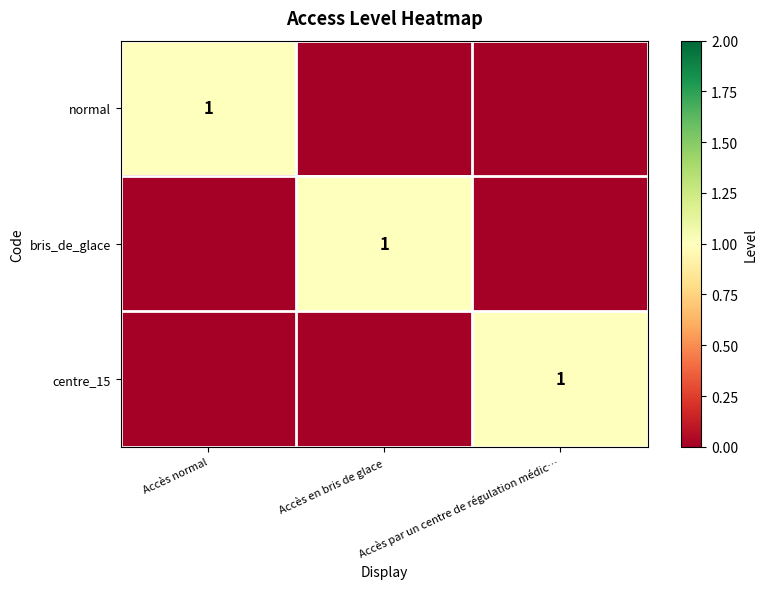

The bris_de_glace series shows 1 at Accès en bris de glace. True or false?

True